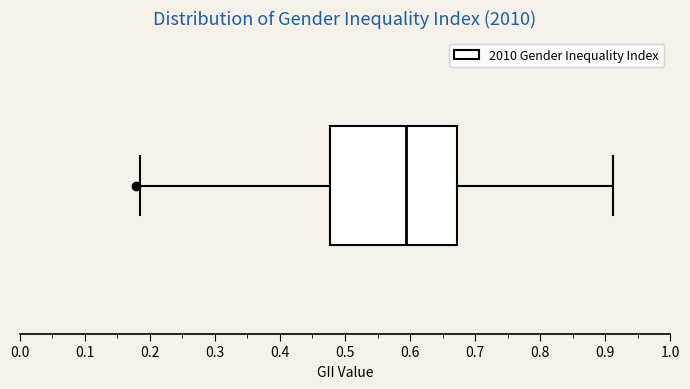

Read this box plot against the x-axis: the position of the median line, the range covered by the box, and the ends of both whiskers. The values are not printed on the chart, so give them approximately, as read against the axis.

median 0.59, box 0.48 to 0.67, whiskers 0.18 to 0.91